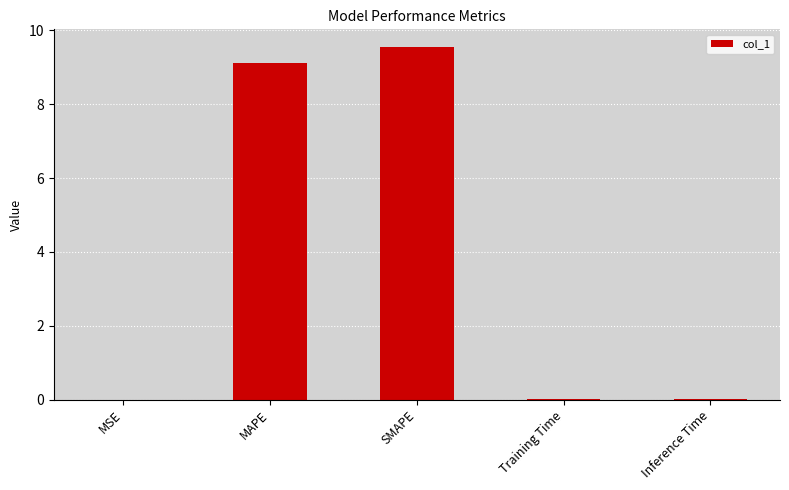

Which label corresponds to the largest value in the chart?

SMAPE